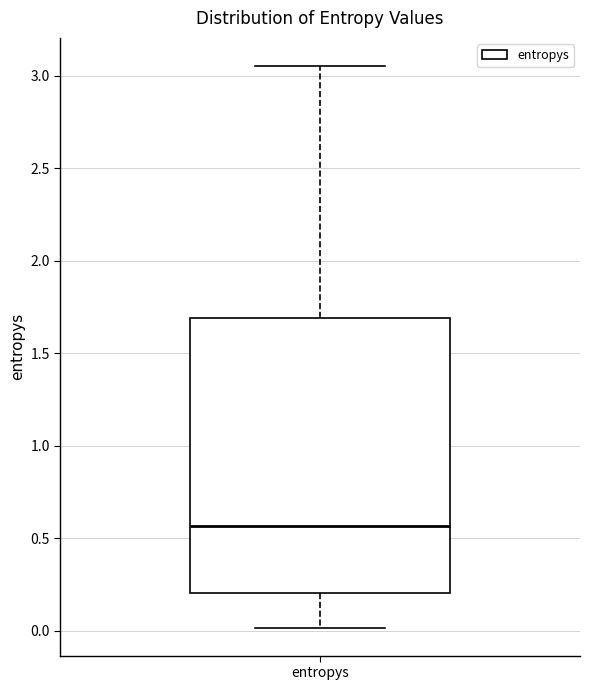

Transcribe this box plot: give where the median line is, the range the box spans, and where the two whiskers end, as read against the y-axis. The values are not printed on the chart, so give them approximately, as read against the axis.

median 0.55, box 0.20 to 1.70, whiskers 0.00 to 3.05